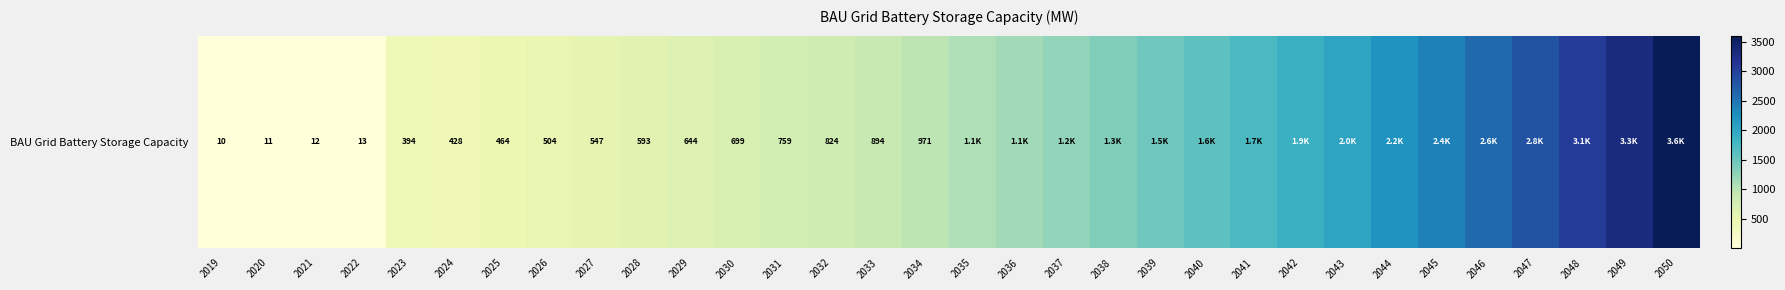

List the labels in order of value, largest first.

2050, 2049, 2048, 2047, 2046, 2045, 2044, 2043, 2042, 2041, 2040, 2039, 2038, 2037, 2036, 2035, 2034, 2033, 2032, 2031, 2030, 2029, 2028, 2027, 2026, 2025, 2024, 2023, 2022, 2021, 2020, 2019